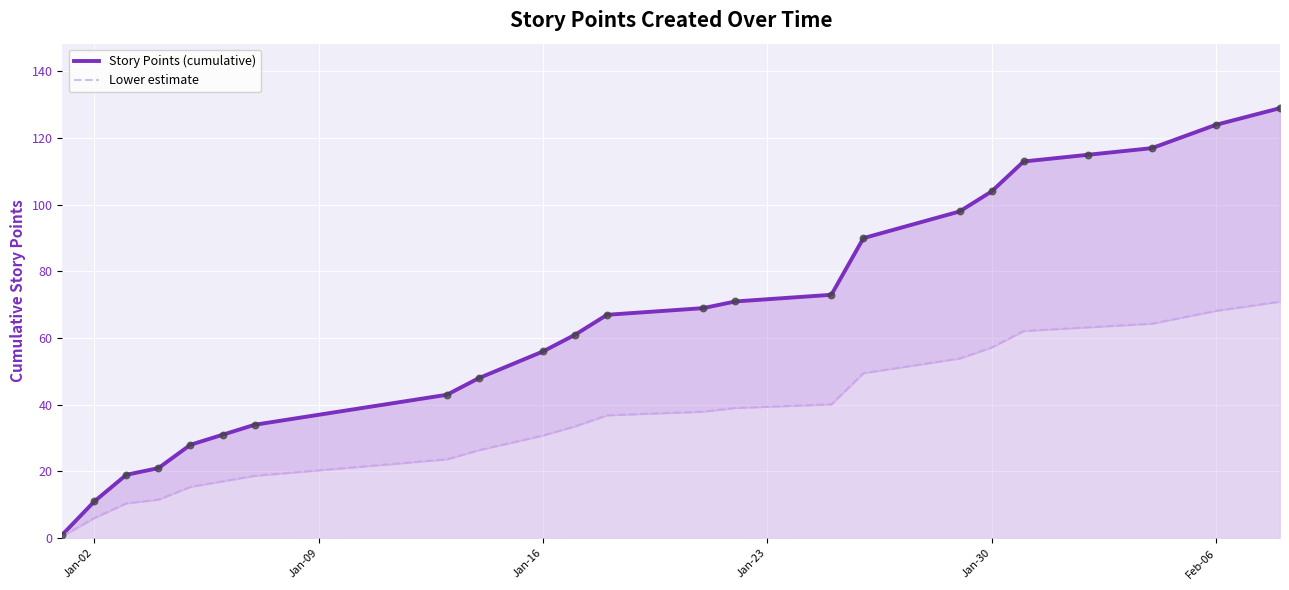

Which series contains the lowest Y value?

Lower estimate